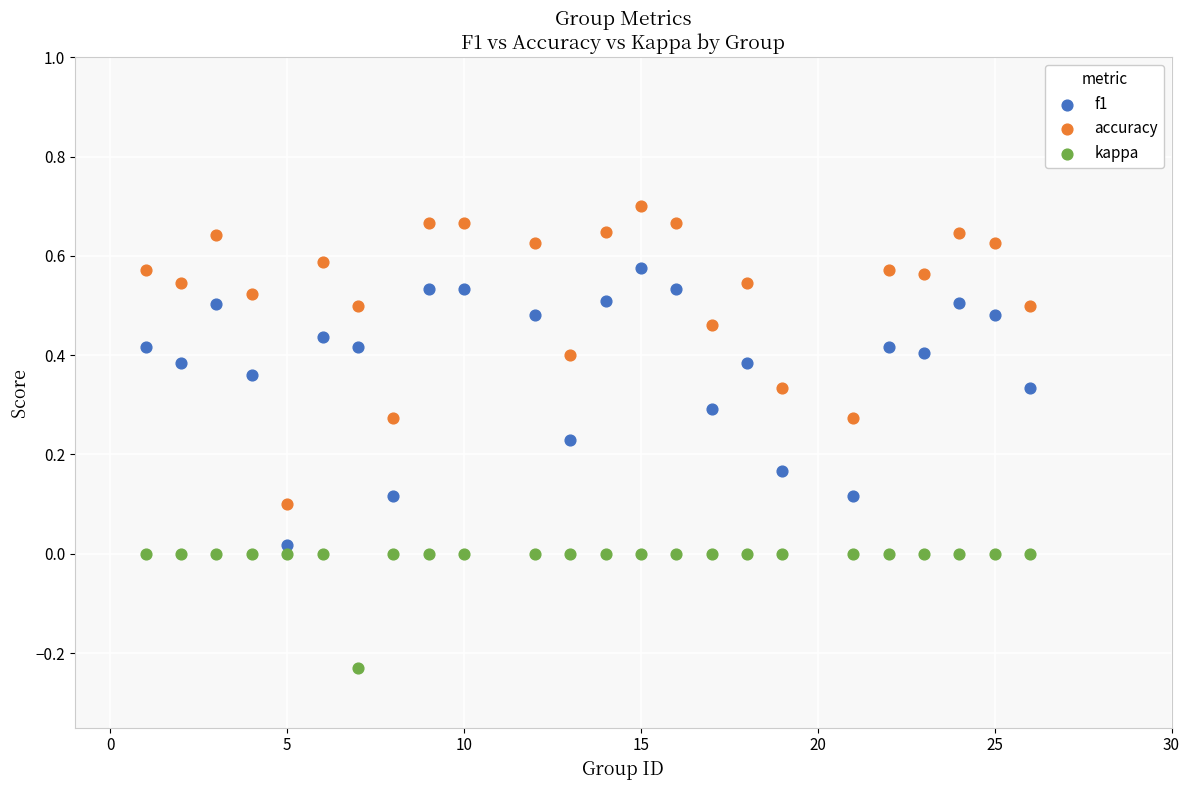

What are all the series names shown in the legend?

f1, accuracy, kappa